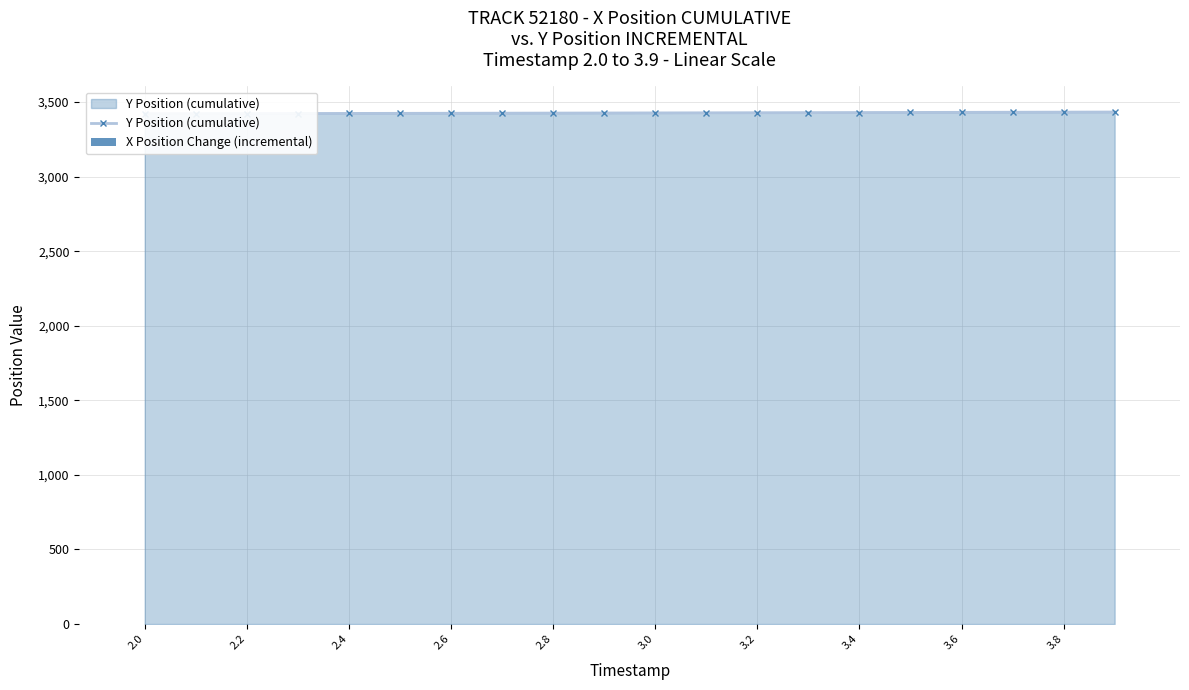

What is the approximate value of Y Position (cumulative) at 2.2?

3422.5